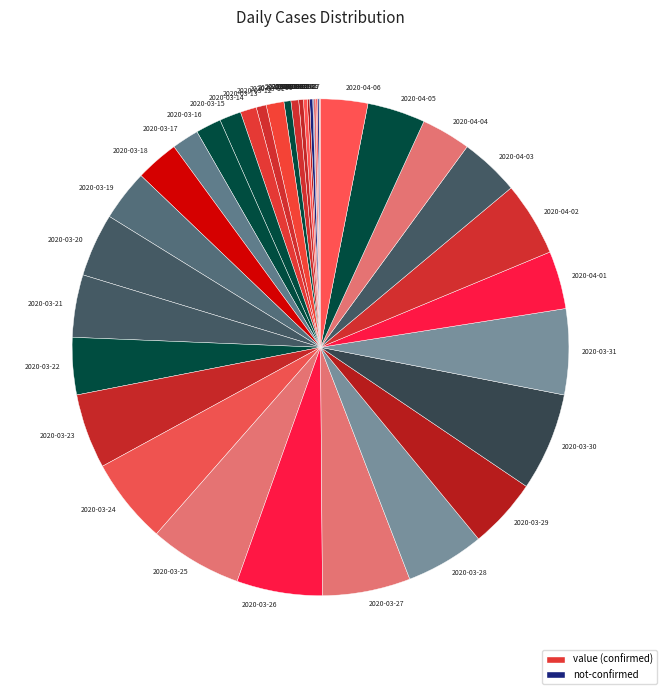

Is the sum of 2020-03-16 and 2020-03-17 greater than half?

No